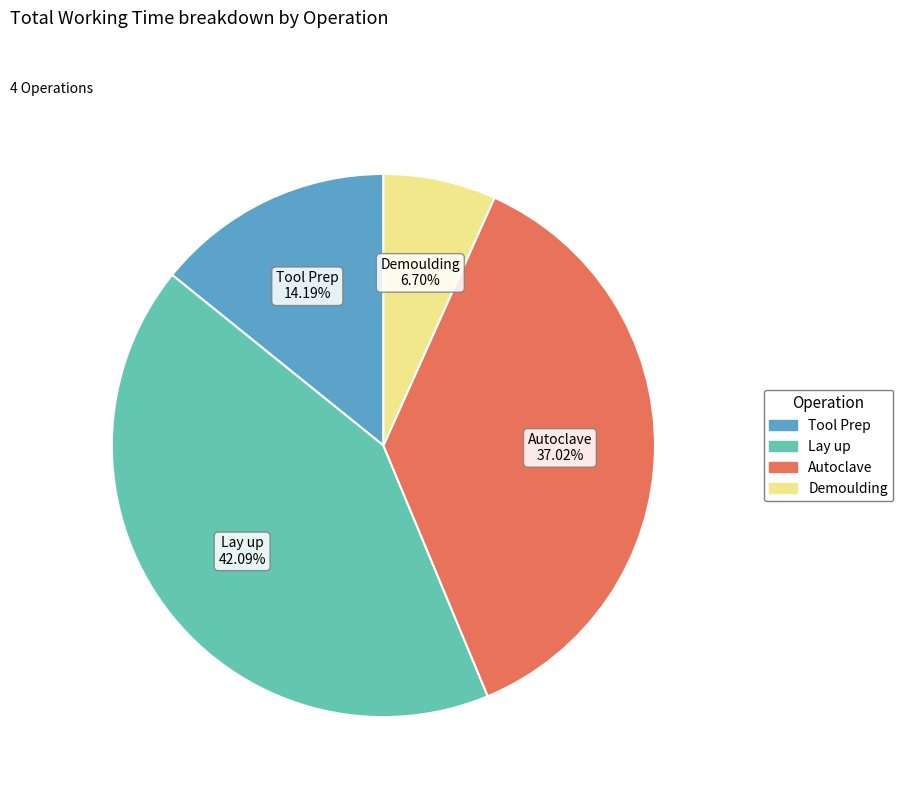

Approximately how many times larger is the value at Lay up compared to Autoclave?

1.1